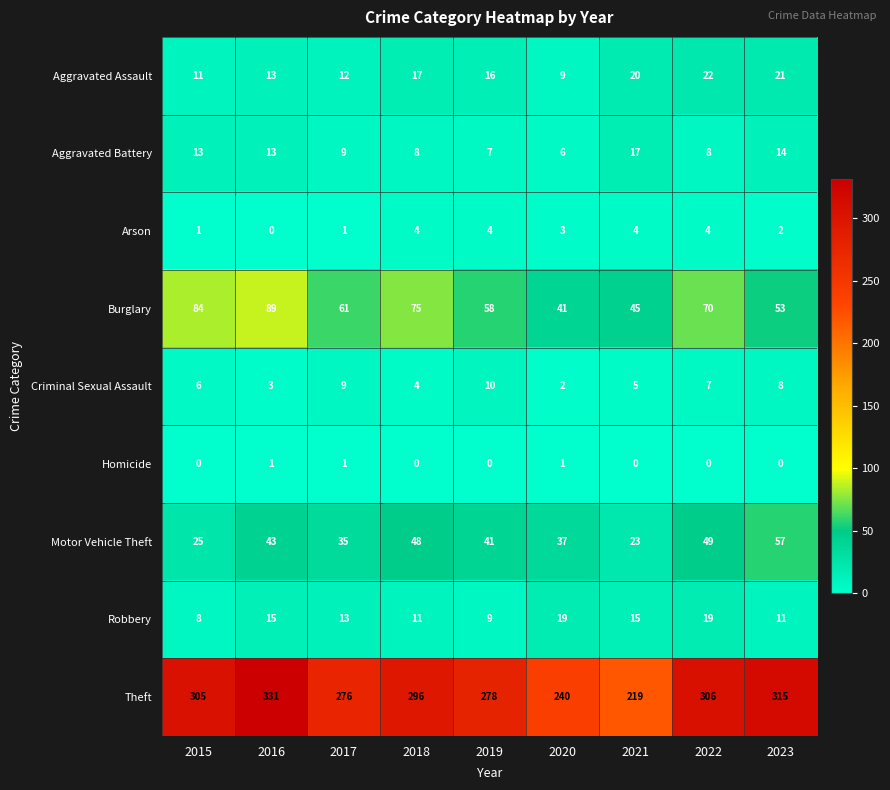

At which label does Burglary first exceed 61?

2015